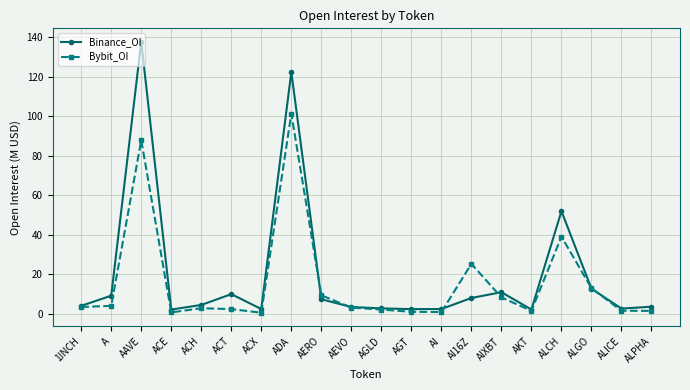

Where does the Bybit_OI series first go above 3?

1INCH